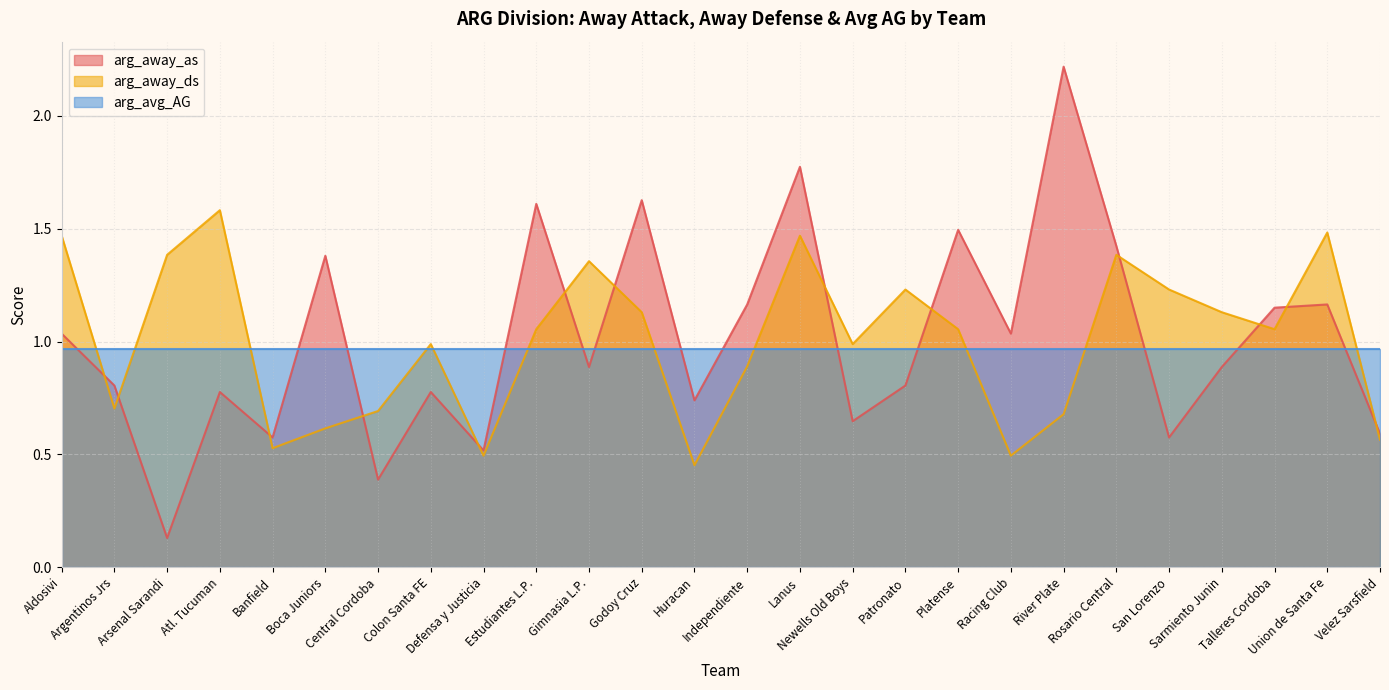

What is the sum of the arg_away_ds values at Patronato and Talleres Cordoba?

2.3